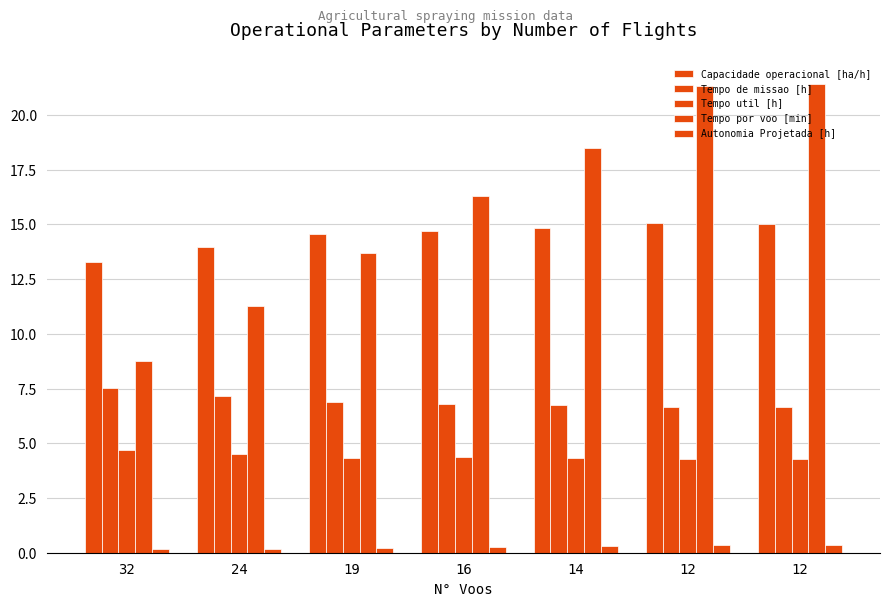

Which series has the largest range (max minus min)?

Tempo por voo [min]